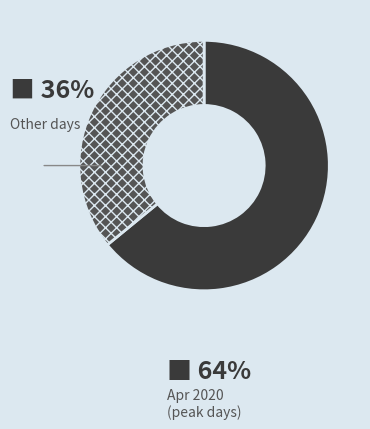

Rank the categories by value from highest to lowest.

Apr 2020 (peak days), Other days